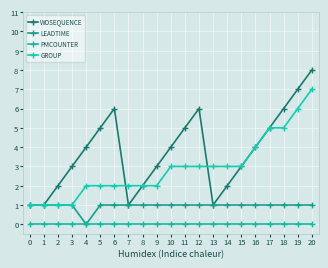

The PMCOUNTER series shows 0 at 3. True or false?

True